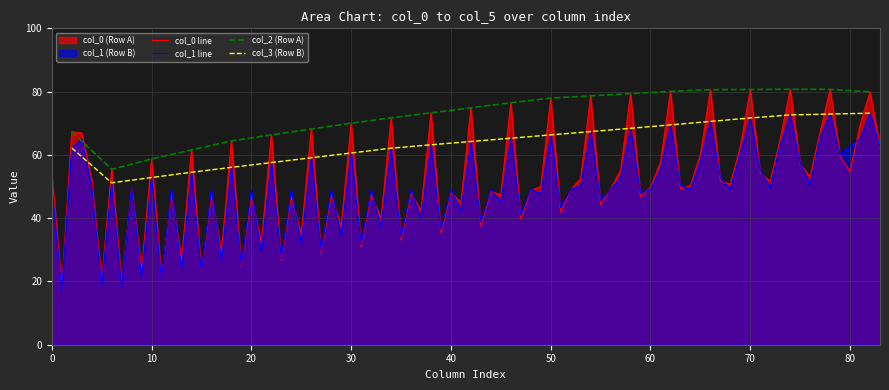

What is the lowest value of the col_0 line series?

18.3